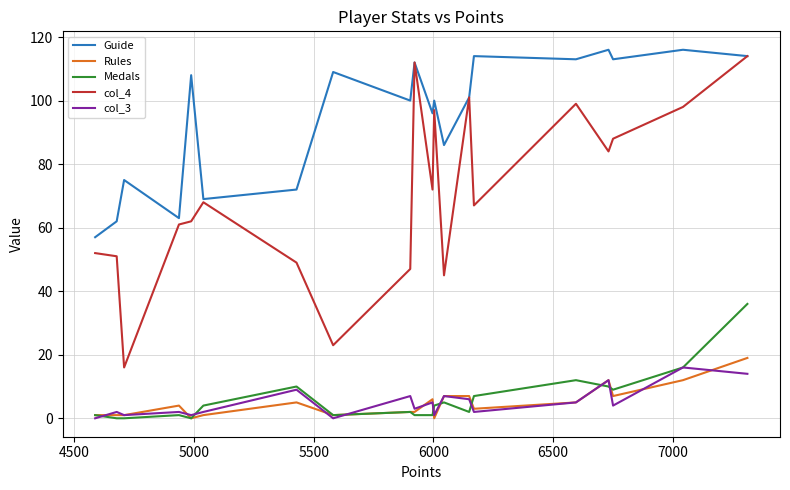

Reading left to right, list all the values displayed in this chart.

Guide: 57	62	75	63	108	69	72	109	100	112	96	100	86	101	114	113	116	113	116	114
Rules: 1	1	1	4	0	1	5	1	2	2	6	0	7	7	3	5	12	7	12	19
Medals: 1	0	0	1	0	4	10	1	2	1	1	4	5	2	7	12	10	9	16	36
col_4: 52	51	16	61	62	68	49	23	47	112	72	97	45	101	67	99	84	88	98	114
col_3: 0	2	1	2	1	2	9	0	7	3	5	1	7	6	2	5	12	4	16	14